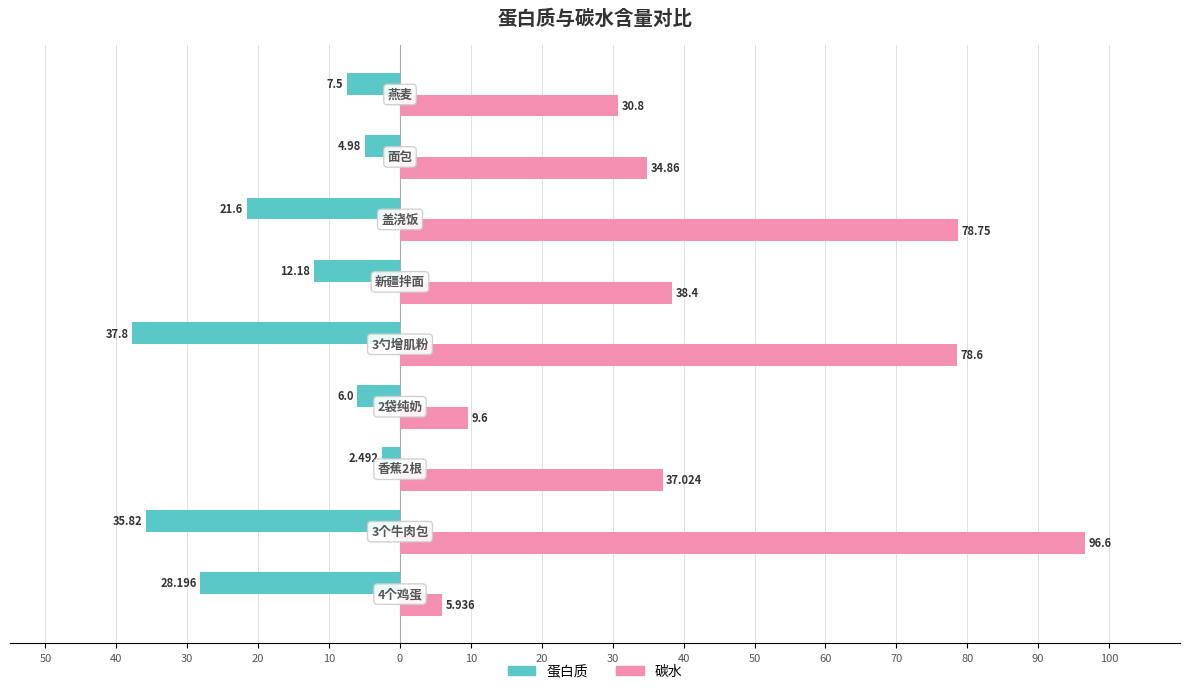

What are all the series names shown in the legend?

蛋白质, 碳水